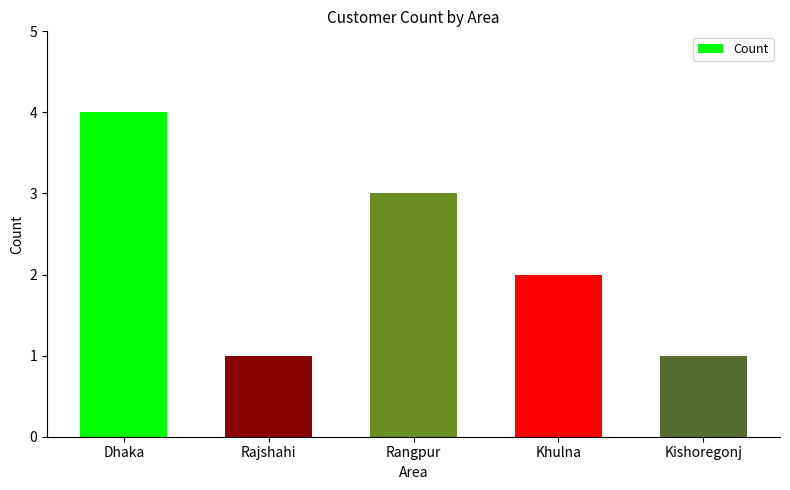

What is the difference between the values at Dhaka and Rajshahi?

3